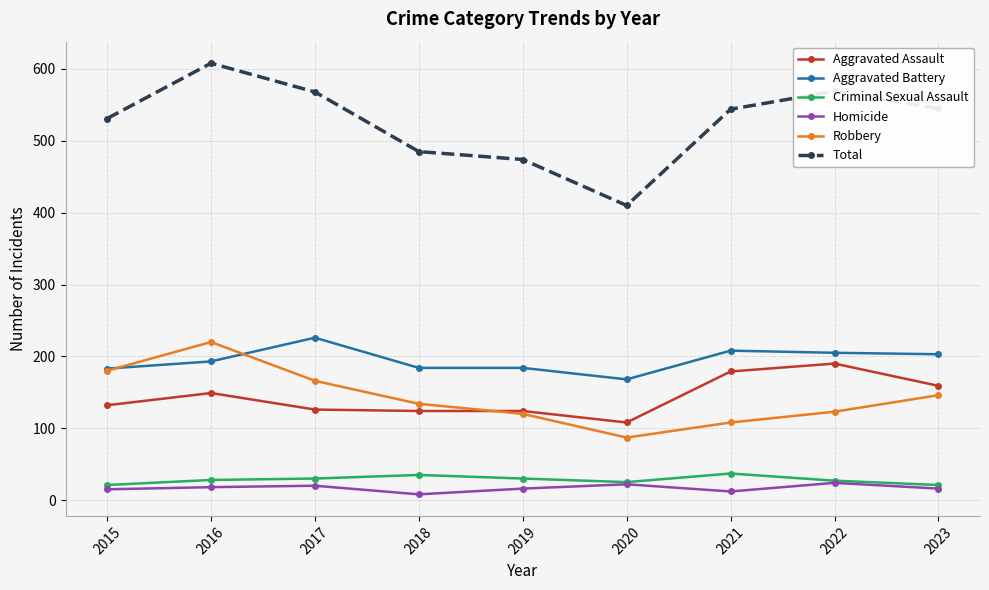

What is the smallest value displayed?

8